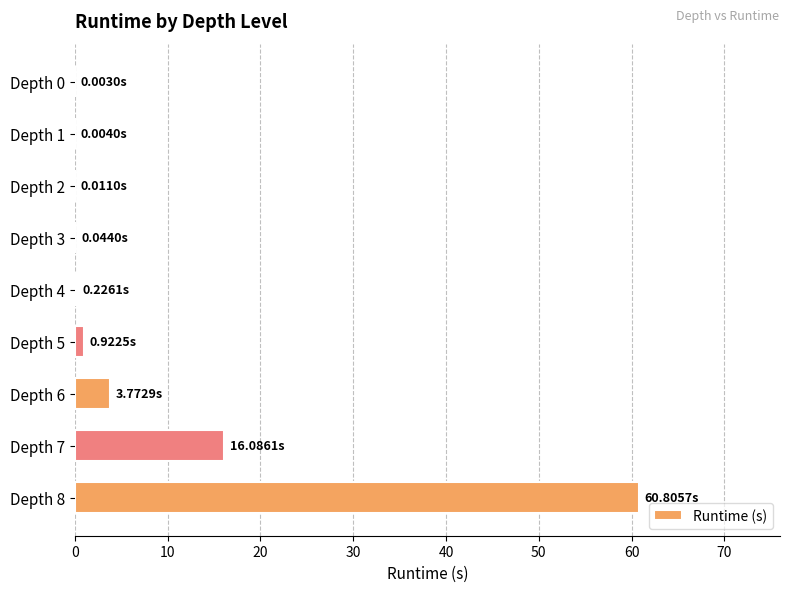

Approximately how many times larger is the value at Depth 7 compared to Depth 6?

4.3